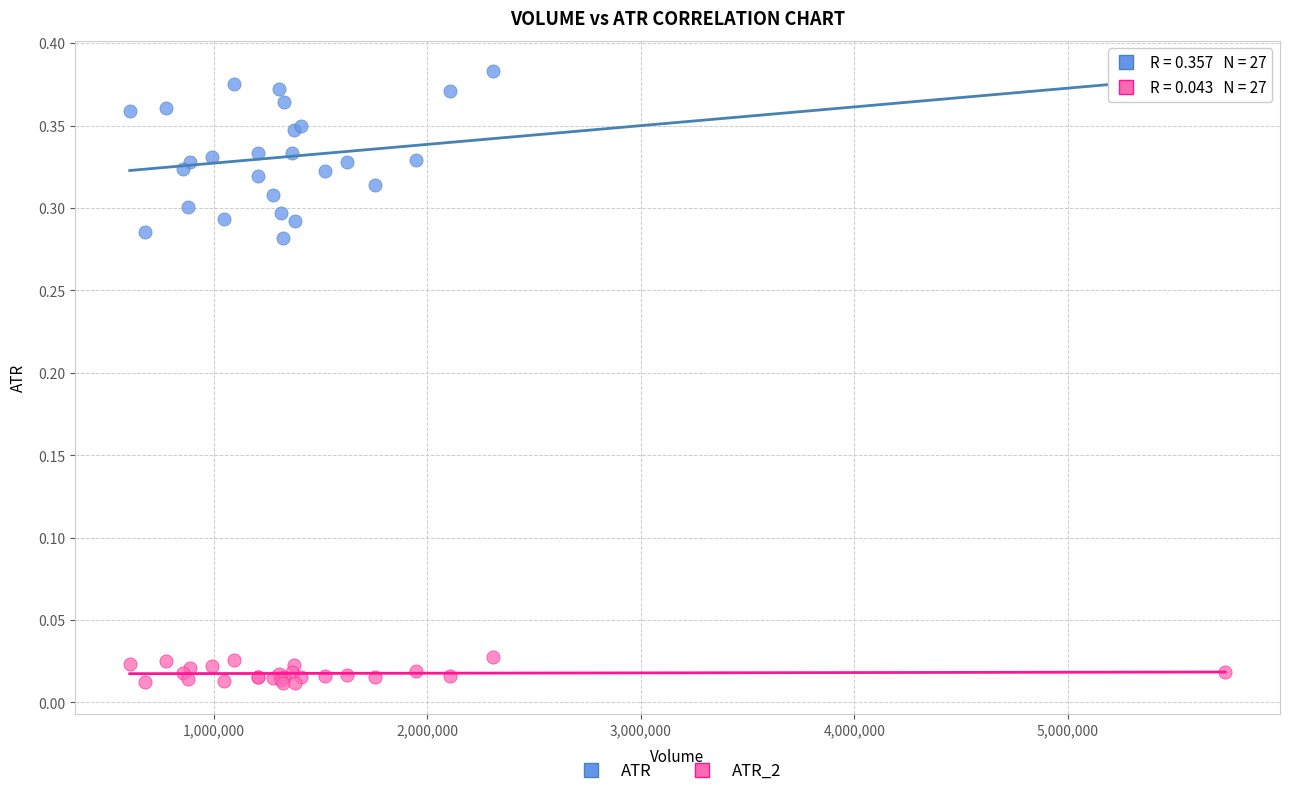

Which series has the largest Y range (max minus min)?

ATR